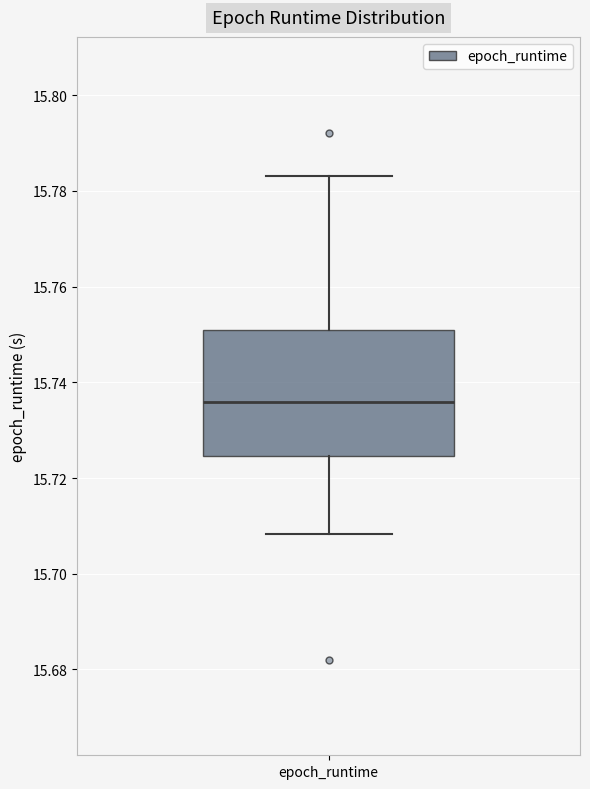

Read this box plot against the y-axis: the position of the median line, the range covered by the box, and the ends of both whiskers. The values are not printed on the chart, so give them approximately, as read against the axis.

median 15.736, box 15.724 to 15.750, whiskers 15.708 to 15.784